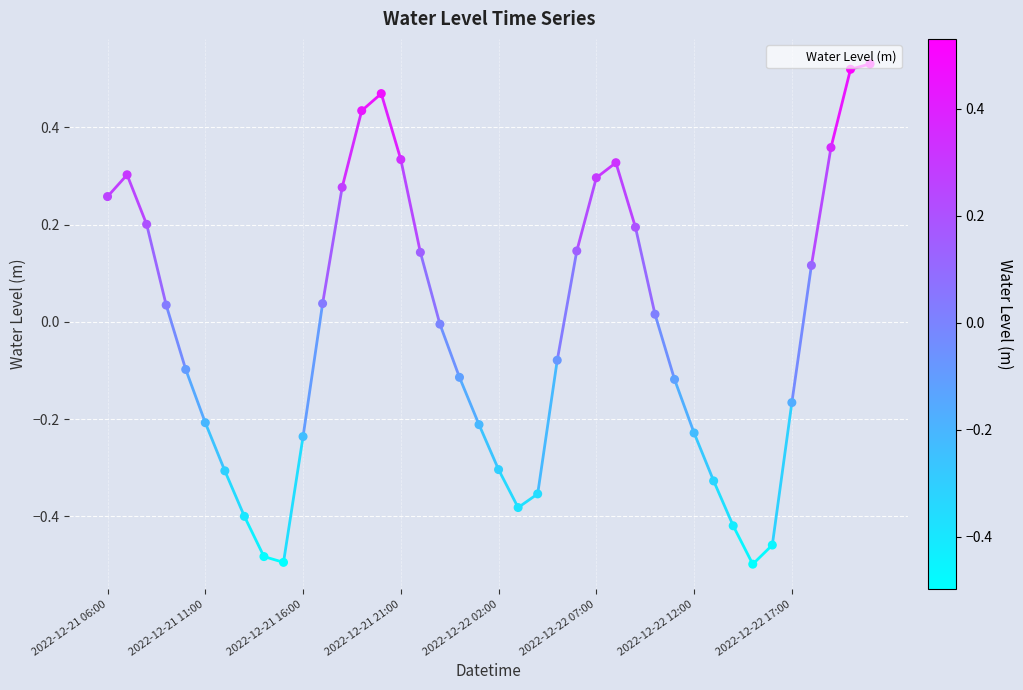

Does the chart have visible grid lines?

Yes